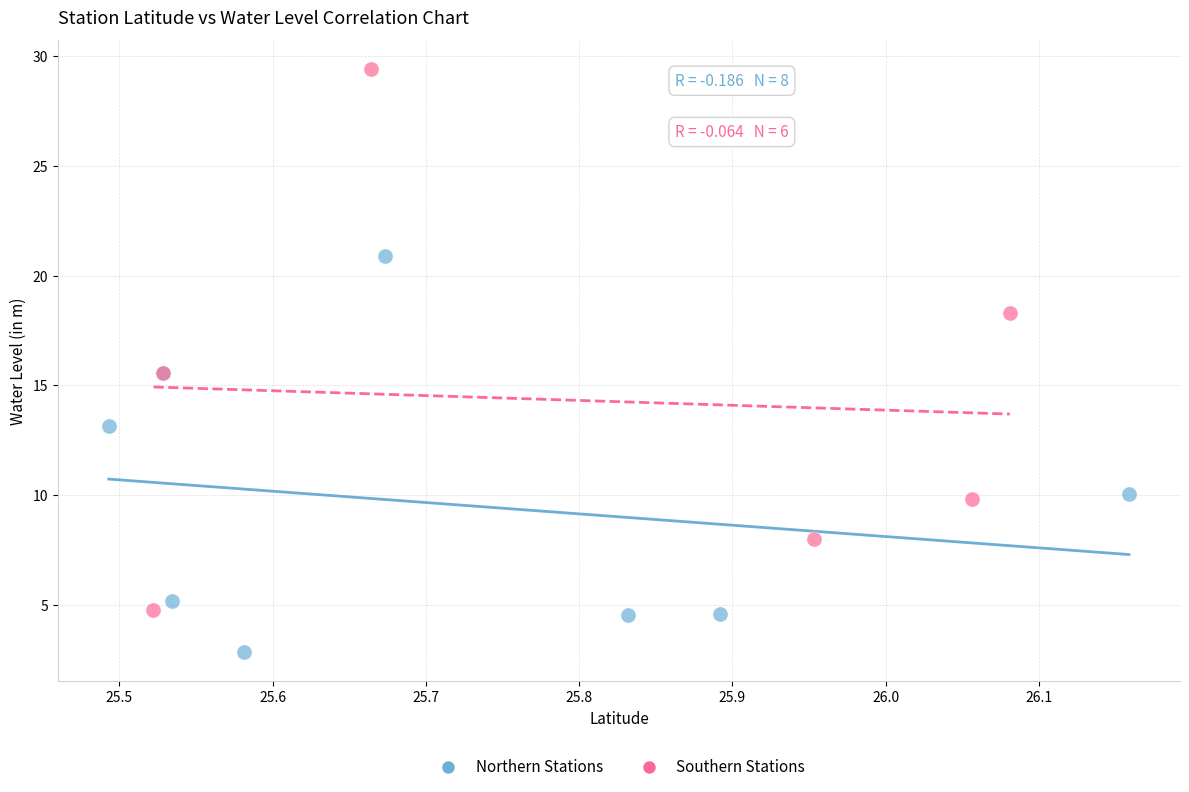

What are all the series names shown in the legend?

Northern Stations, Southern Stations